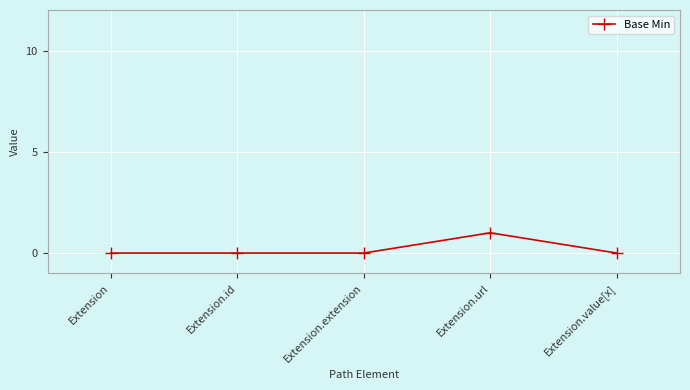

Does the chart display data point markers on the line(s)?

Yes